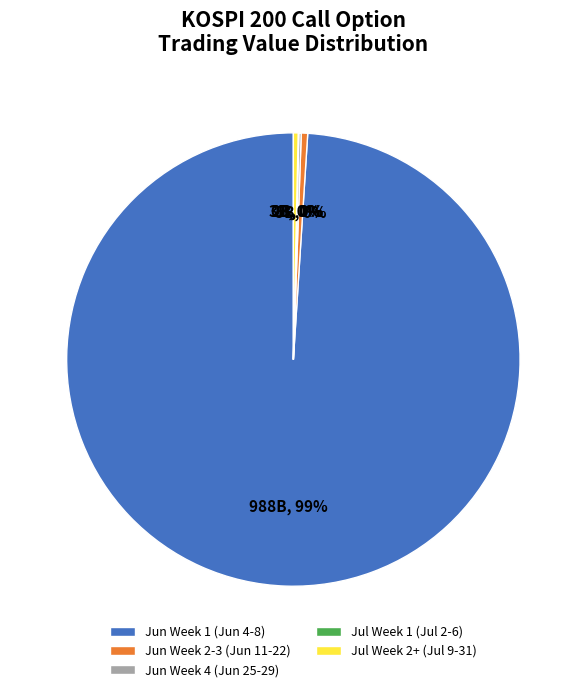

True or false: Jun Week 1 (Jun 4-8) accounts for 89% of the total.

False